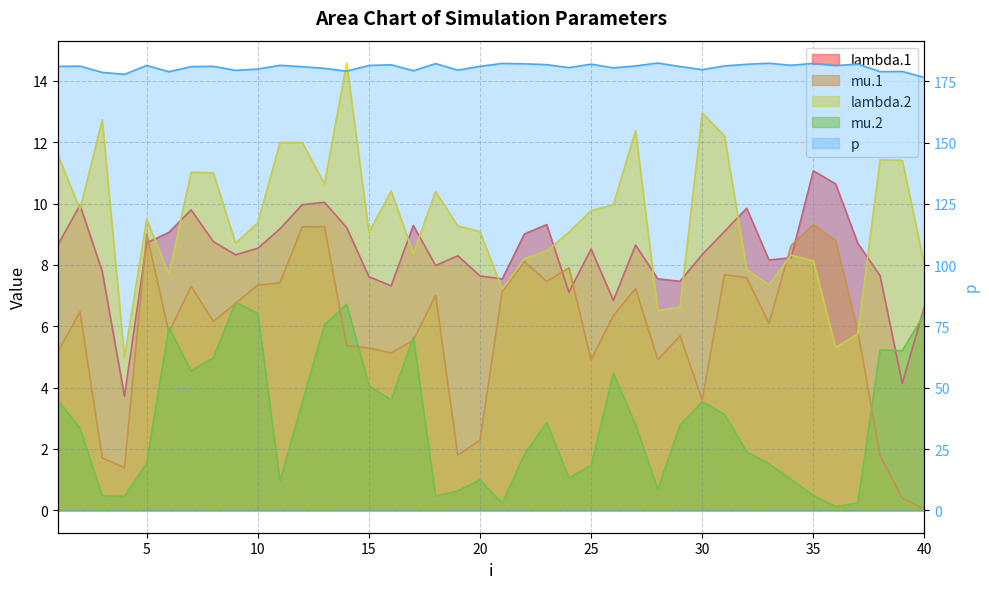

What is the difference between the maximum and minimum values in the mu.2 series?

6.7